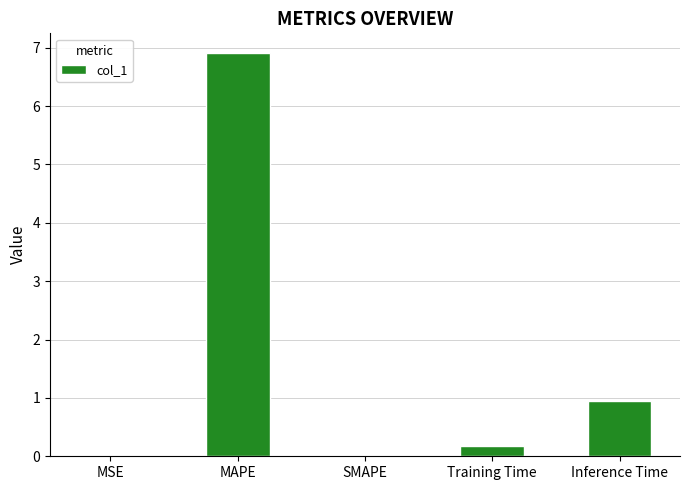

Where is the data nearest to the value 3?

Inference Time